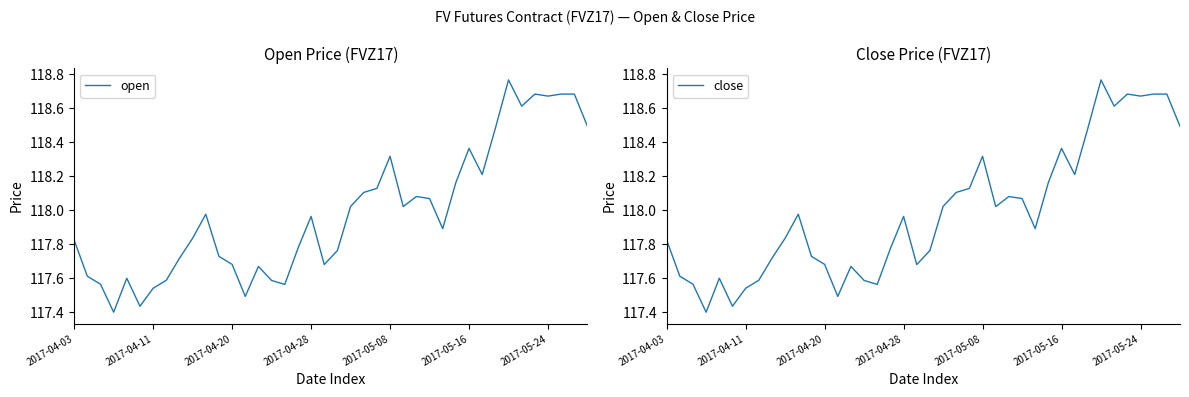

Which series has the widest spread of values?

open